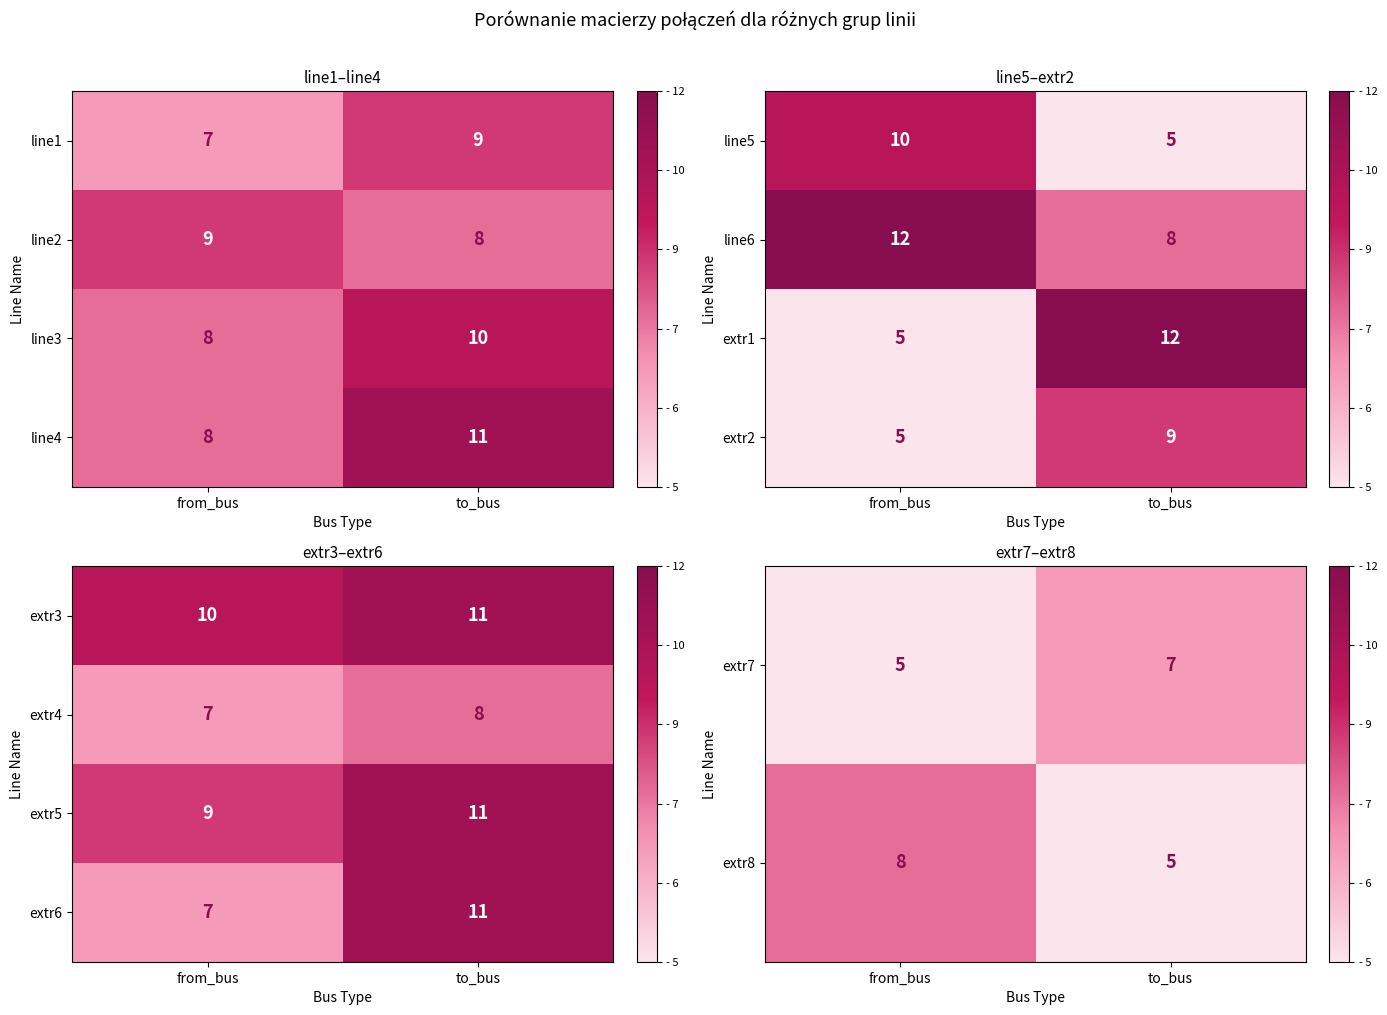

The extr5 series shows 2 at from_bus. True or false?

False